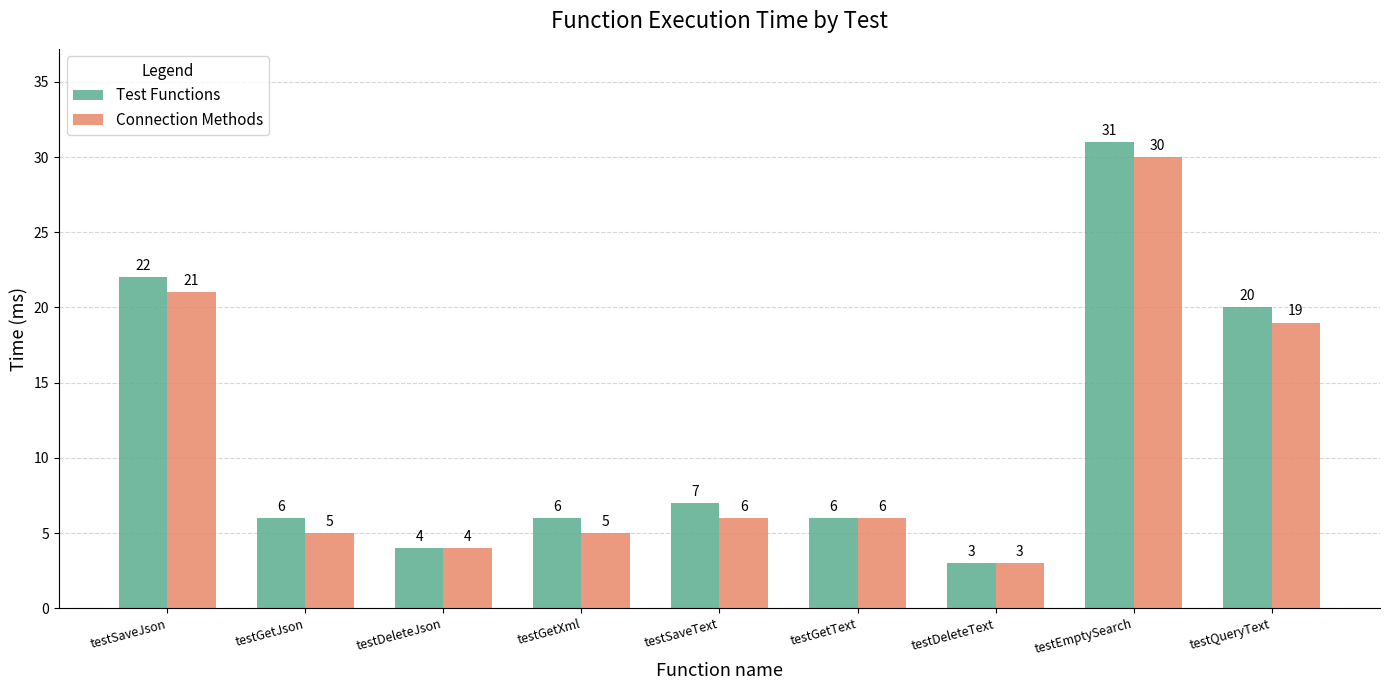

Is it true that Test Functions equals 3 at testGetText?

False